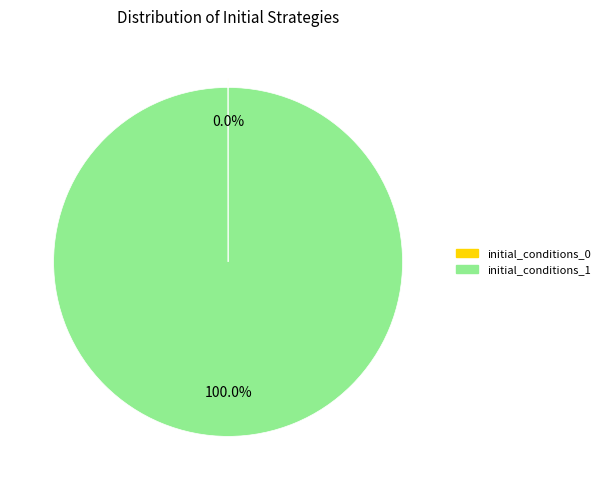

Which slice is the largest?

initial_conditions_1